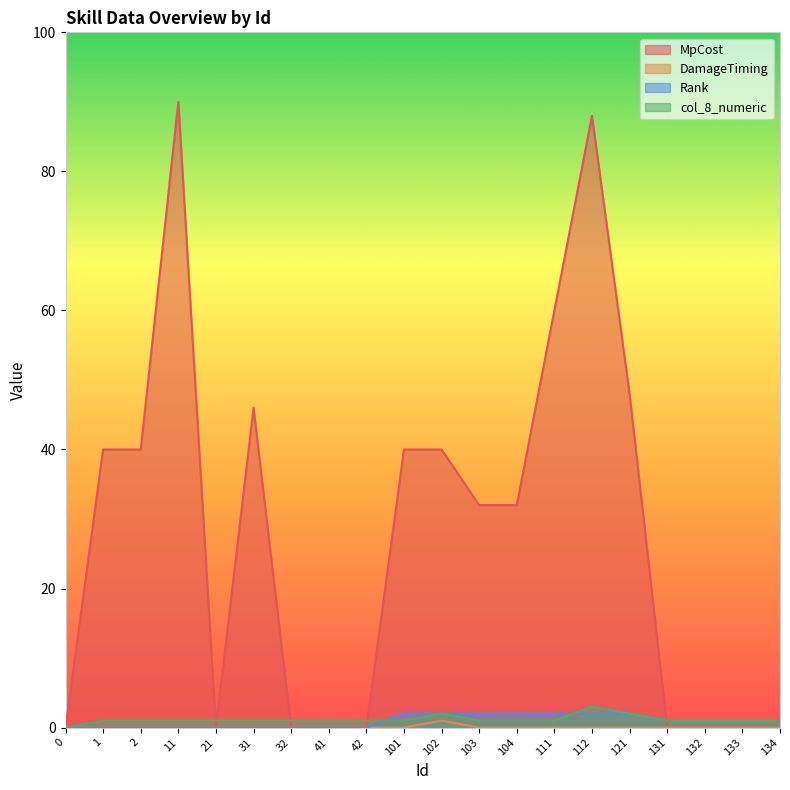

Reading left to right, list all the values displayed in this chart.

MpCost: 0	40	40	90	0	46	0	0	0	40	40	32	32	60	88	48	0	0	0	0
DamageTiming: 0	0	0	0	0	0	0	0	0	0	1	0	0	0	0	0	0	0	0	0
Rank: 0	0	0	0	0	0	0	0	0	2	2	2	2	2	2	2	1	1	1	1
col_8_numeric: 0	1	1	1	1	1	1	1	1	1	2	1	1	1	3	2	1	1	1	1